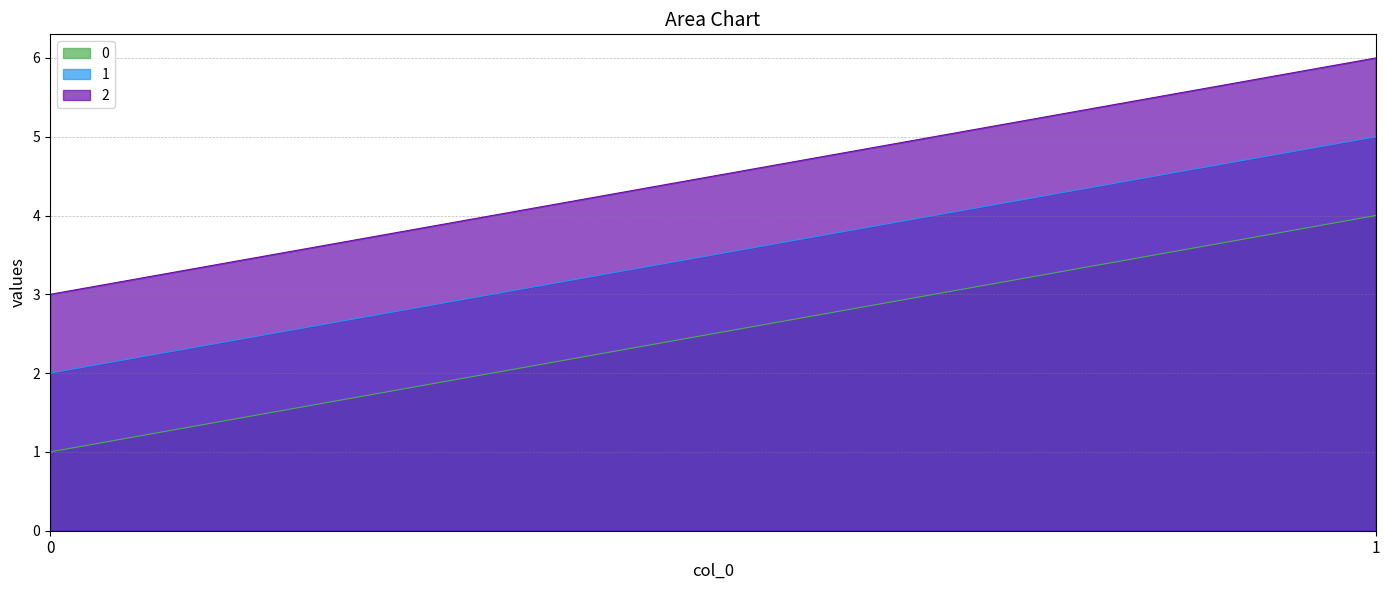

What is the maximum value for 2?

6